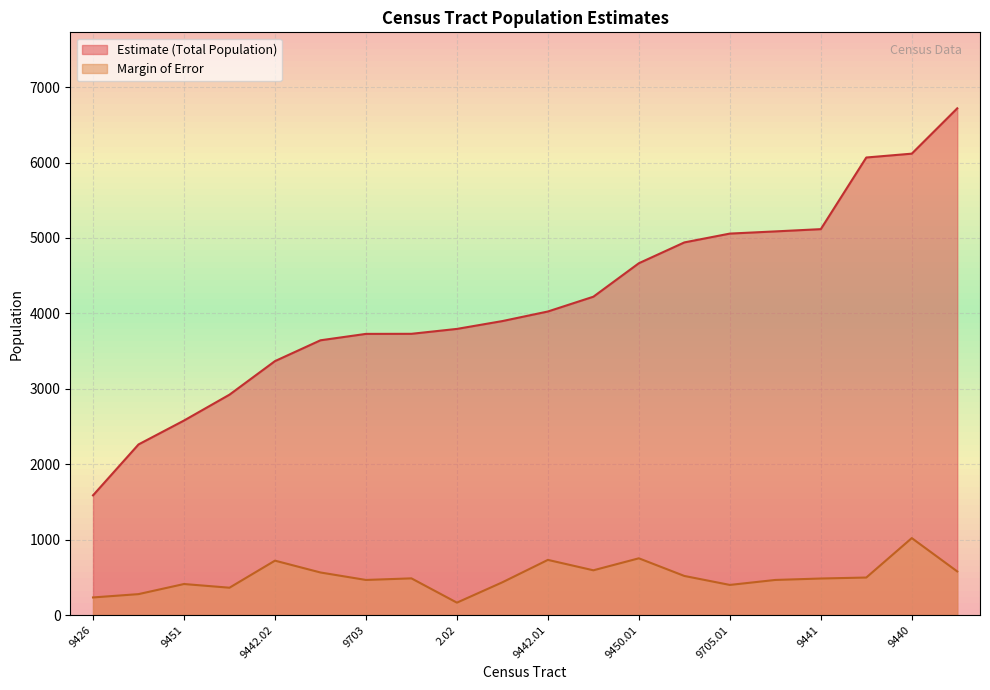

At which category is the sum across all series the highest?

9443